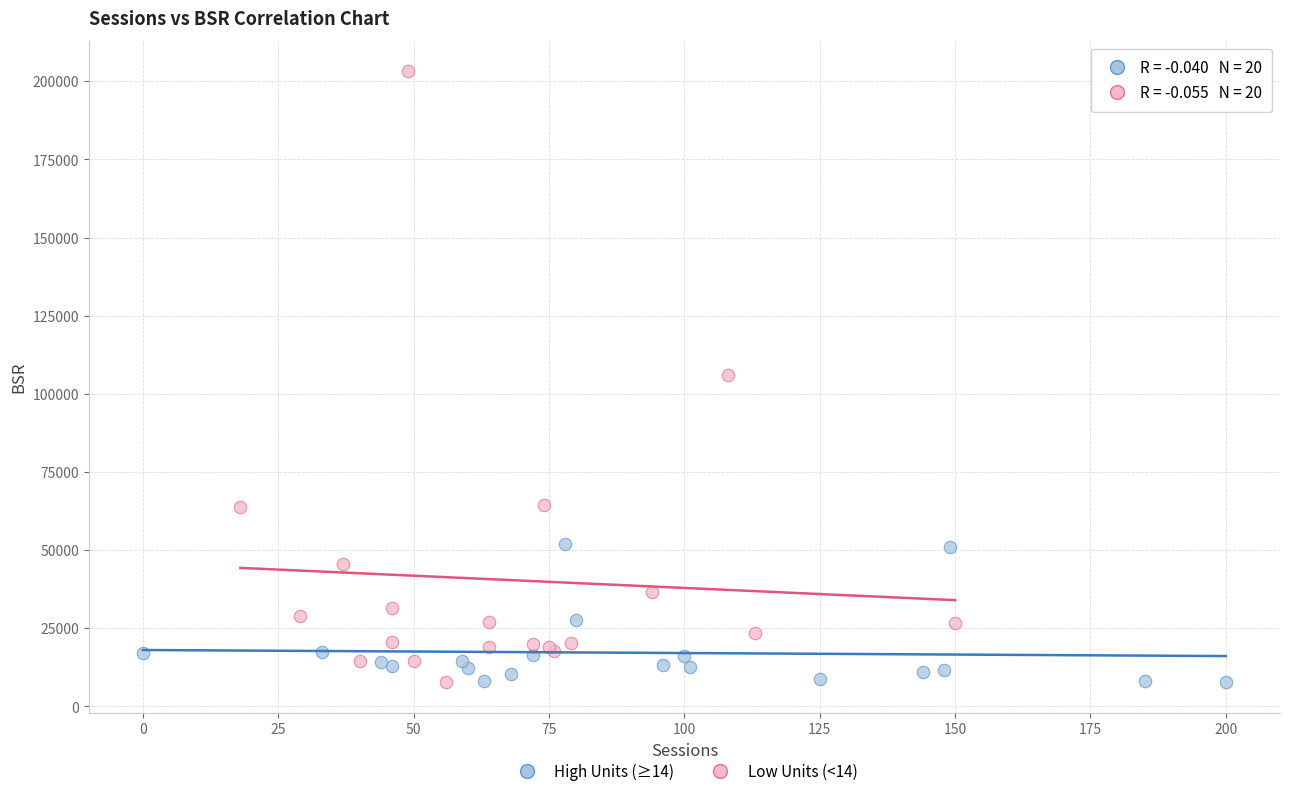

Which series has the largest Y range (max minus min)?

Low Units (<14)